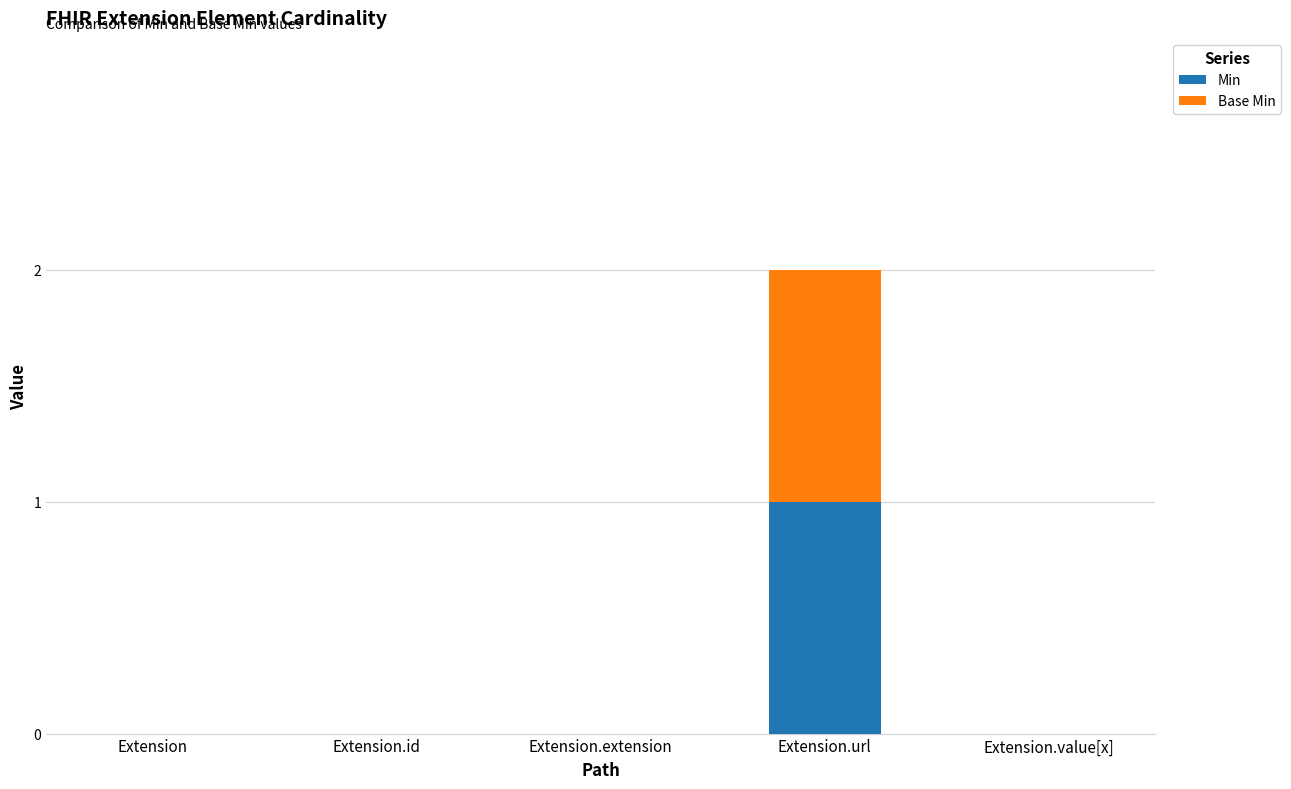

Are the bars horizontal?

No